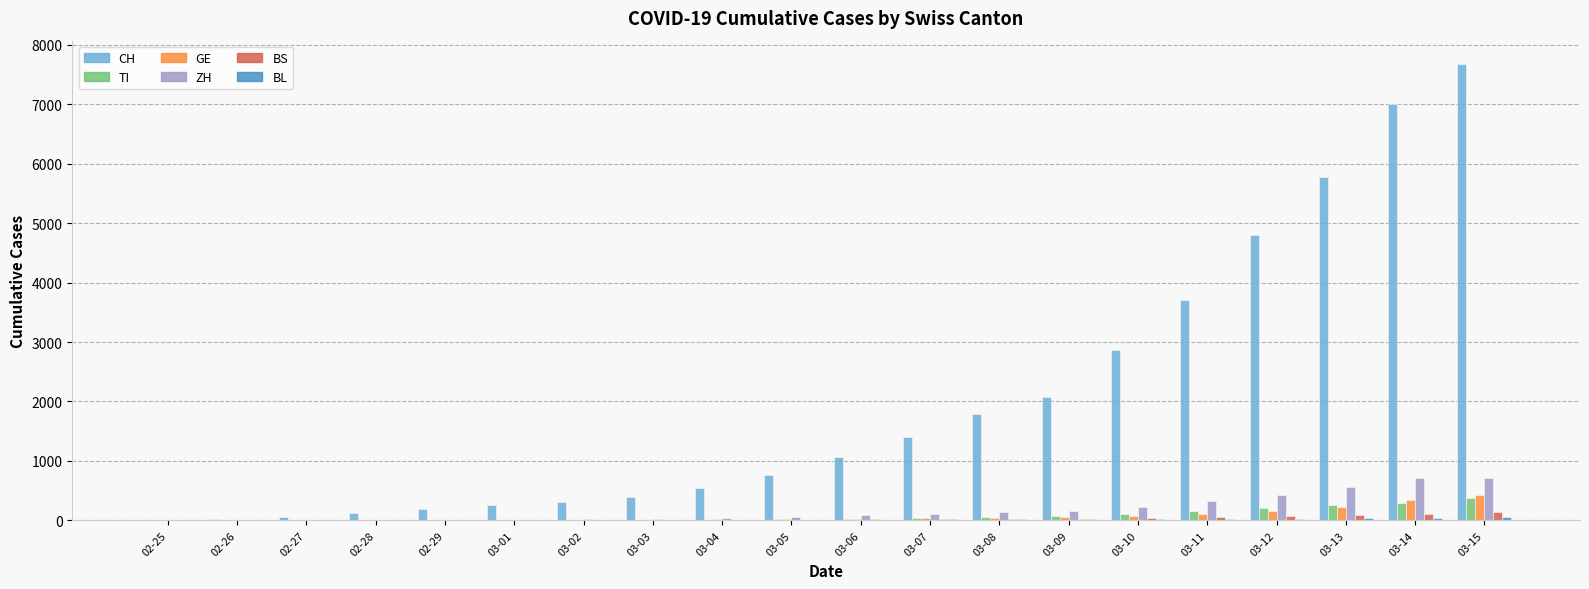

What is the sum of all BS values?

599